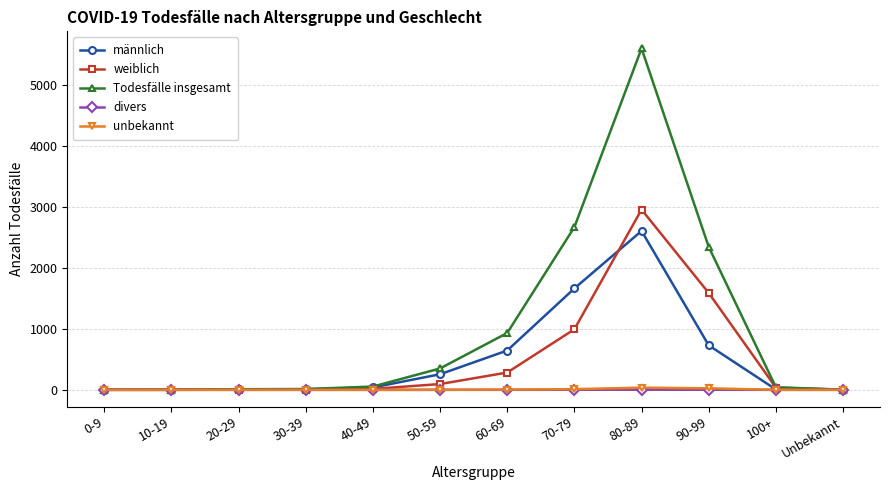

The value of männlich at 80-89 is 2610. True or false?

True